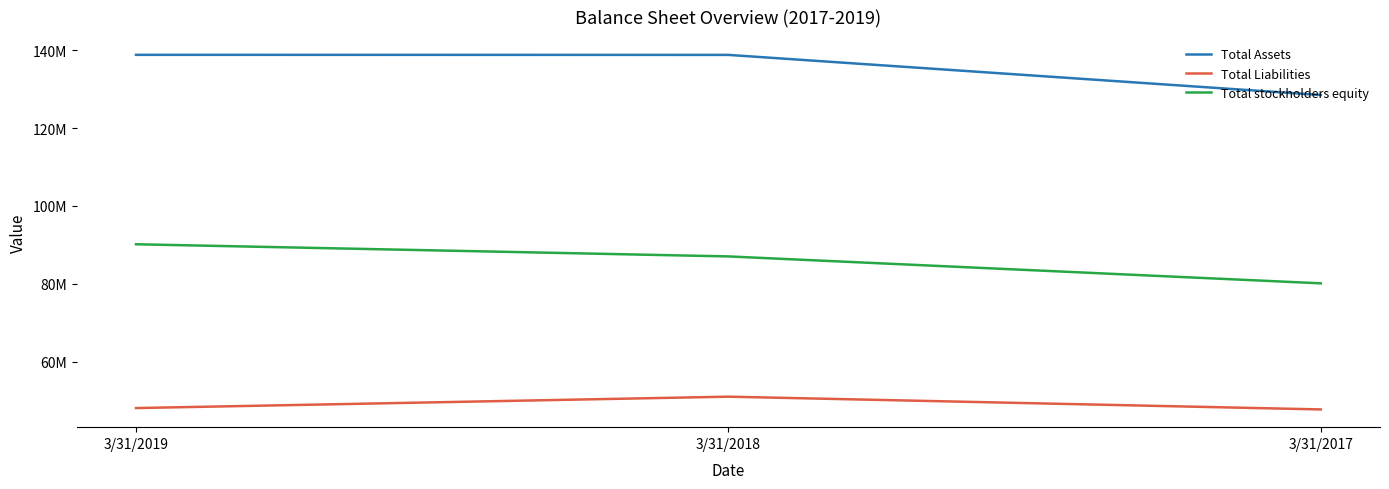

What are all the series names shown in the legend?

Total Assets, Total Liabilities, Total stockholders equity